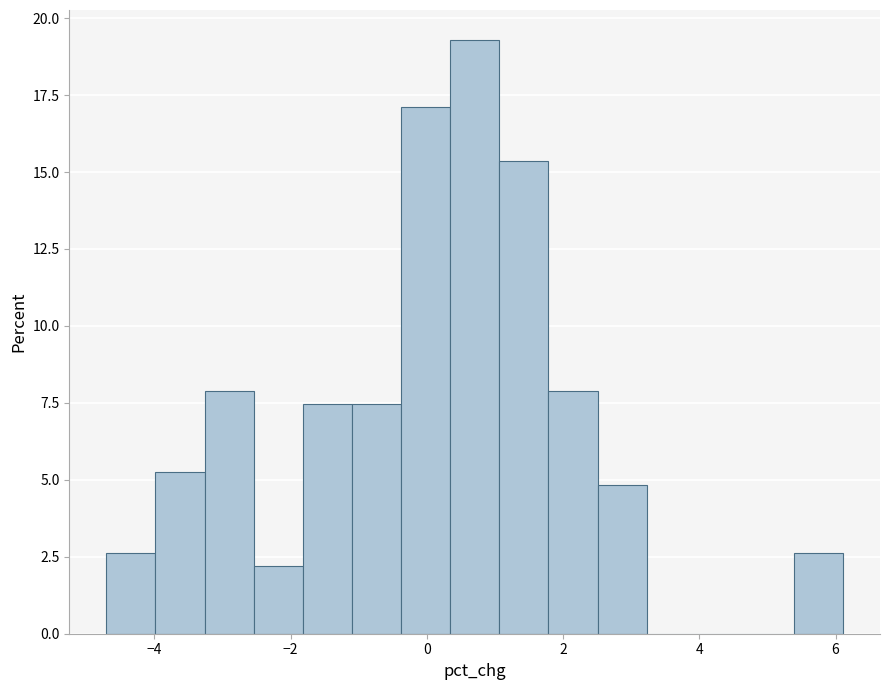

Read against the x-axis, roughly where is the centre of the tallest bar?

0.8